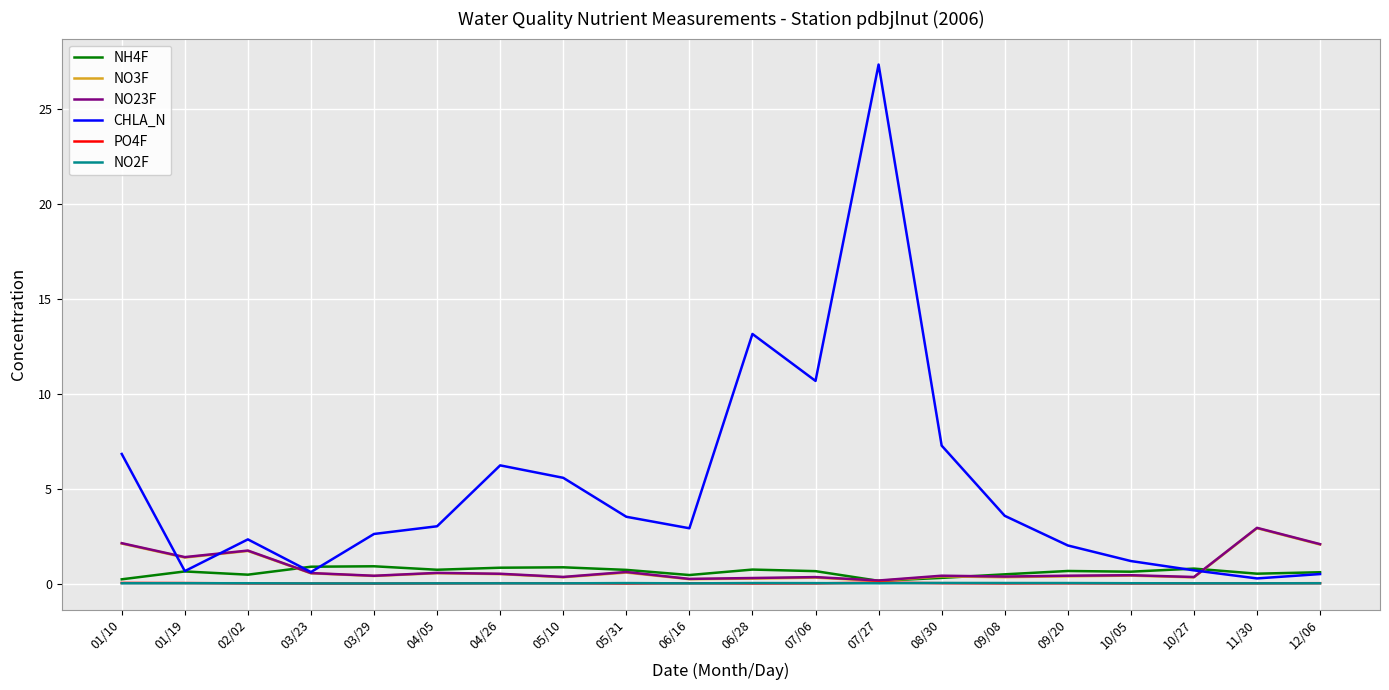

Between 03/23 and 07/27, which series saw the biggest shift?

CHLA_N